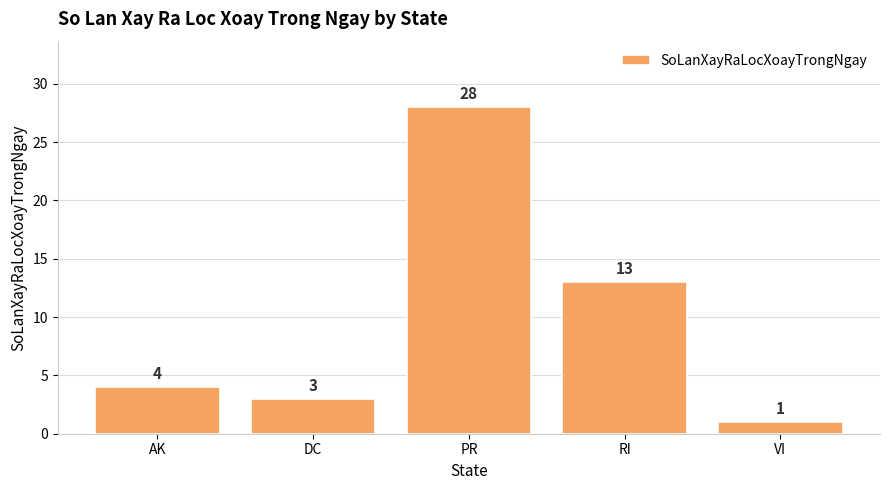

Reading left to right, what are all the values shown in this chart?

AK=4	DC=3	PR=28	RI=13	VI=1